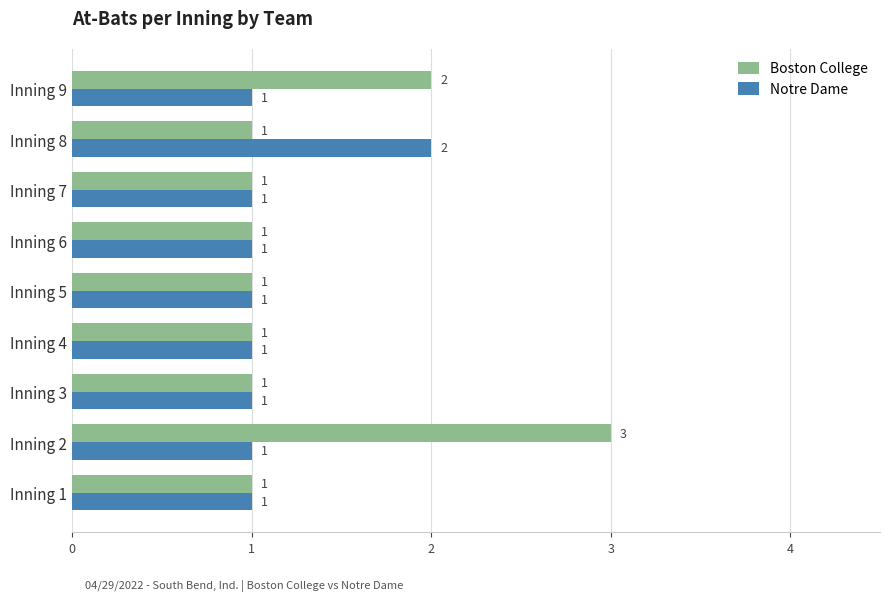

What is the minimum value for Notre Dame?

1